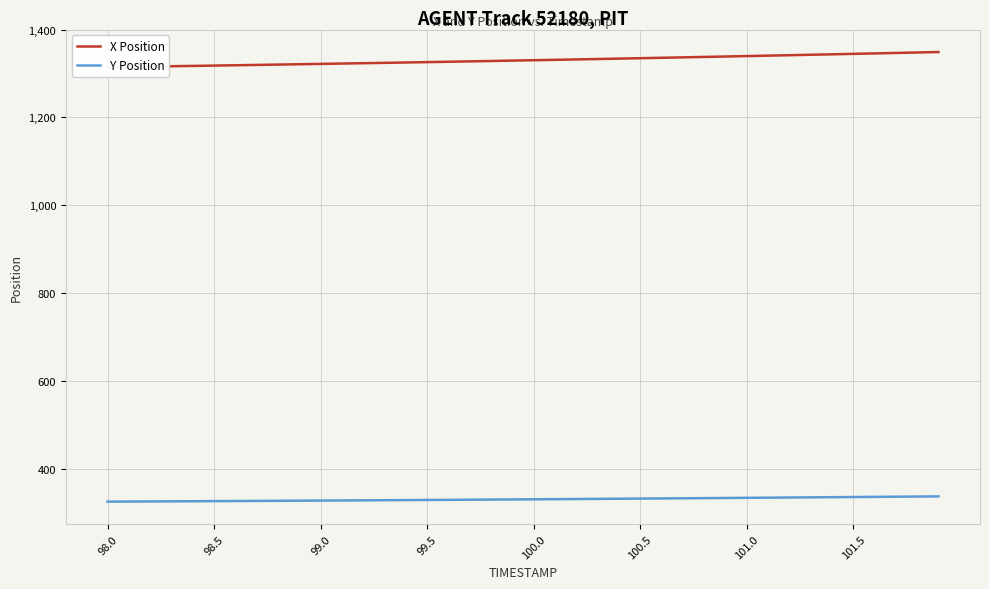

Is it true that Y Position equals 326.3 at 98.5?

True